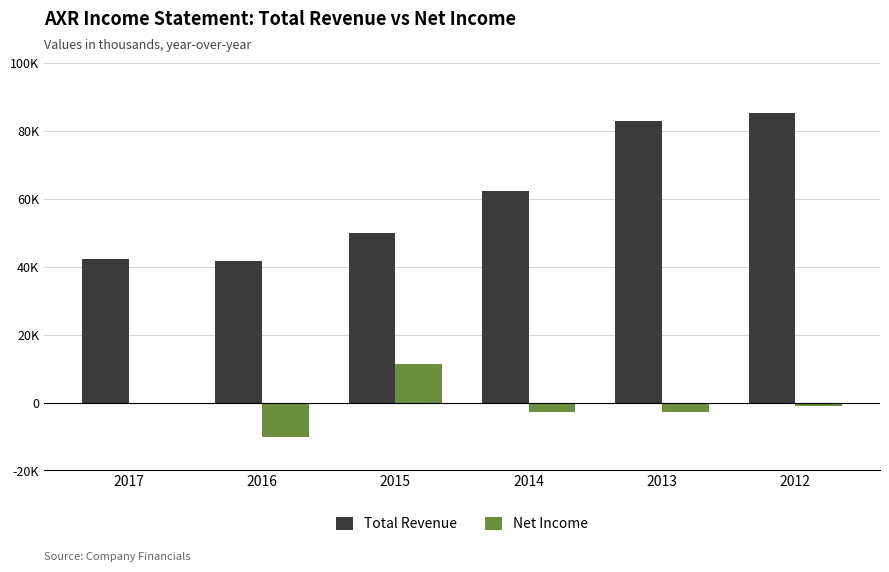

Are the bars horizontal?

No